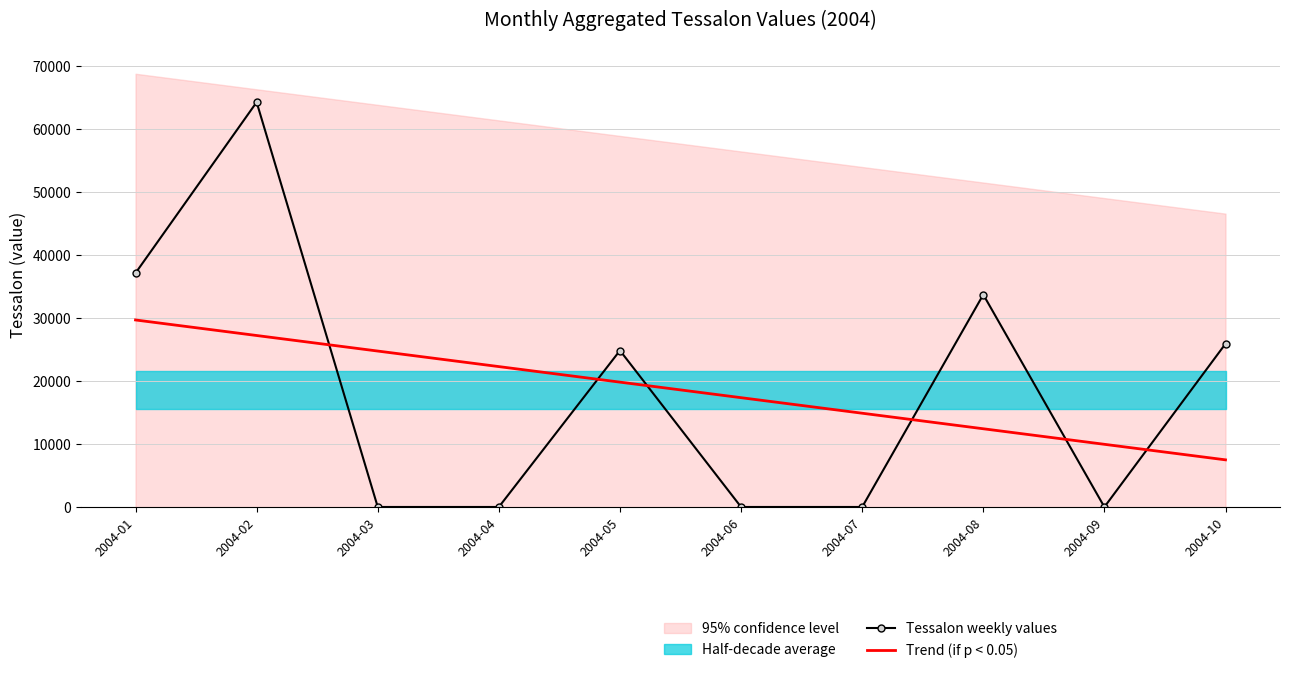

At which label does Trend (if p < 0.05) reach its peak?

2004-01